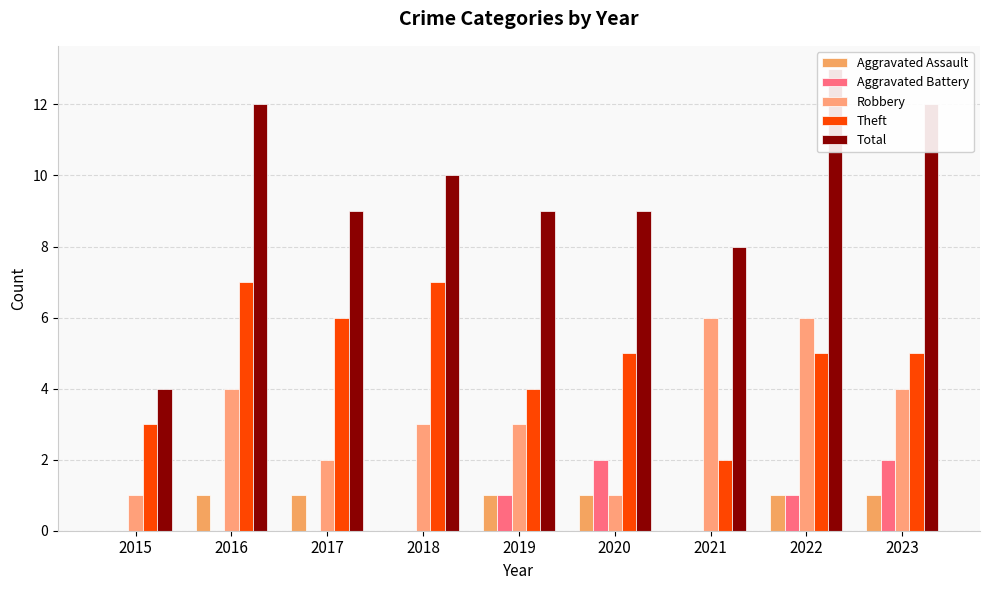

Reading right to left, list all the values displayed in this chart.

Aggravated Assault: 1	1	0	1	1	0	1	1	0
Aggravated Battery: 2	1	0	2	1	0	0	0	0
Robbery: 4	6	6	1	3	3	2	4	1
Theft: 5	5	2	5	4	7	6	7	3
Total: 12	13	8	9	9	10	9	12	4